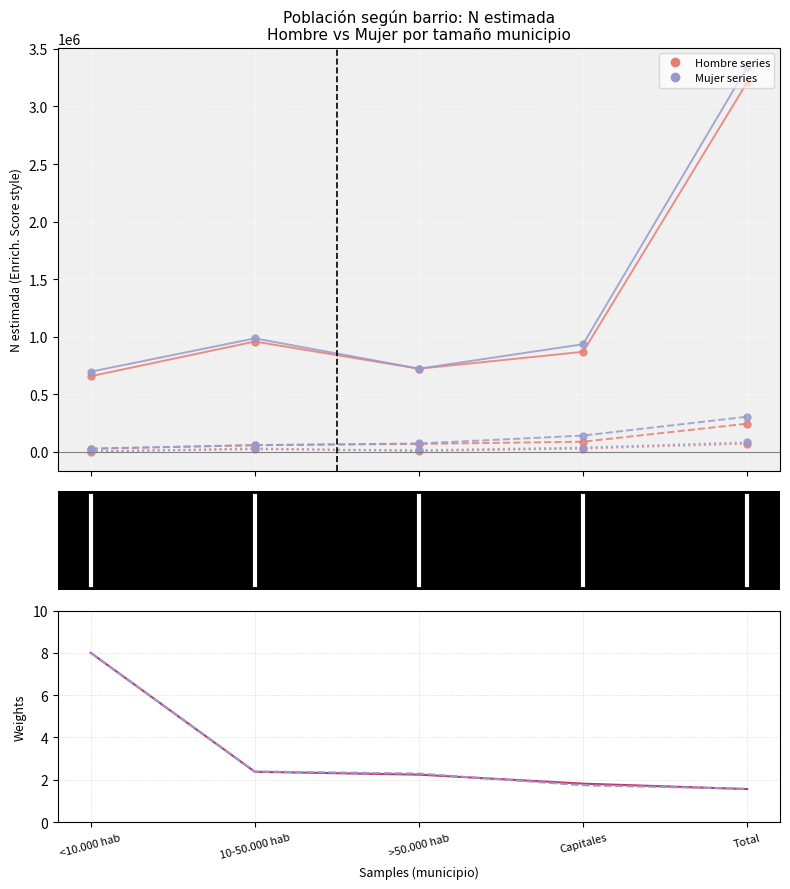

At which category does Hombre Nada (N estimada) reach its first local peak?

10-50.000 hab